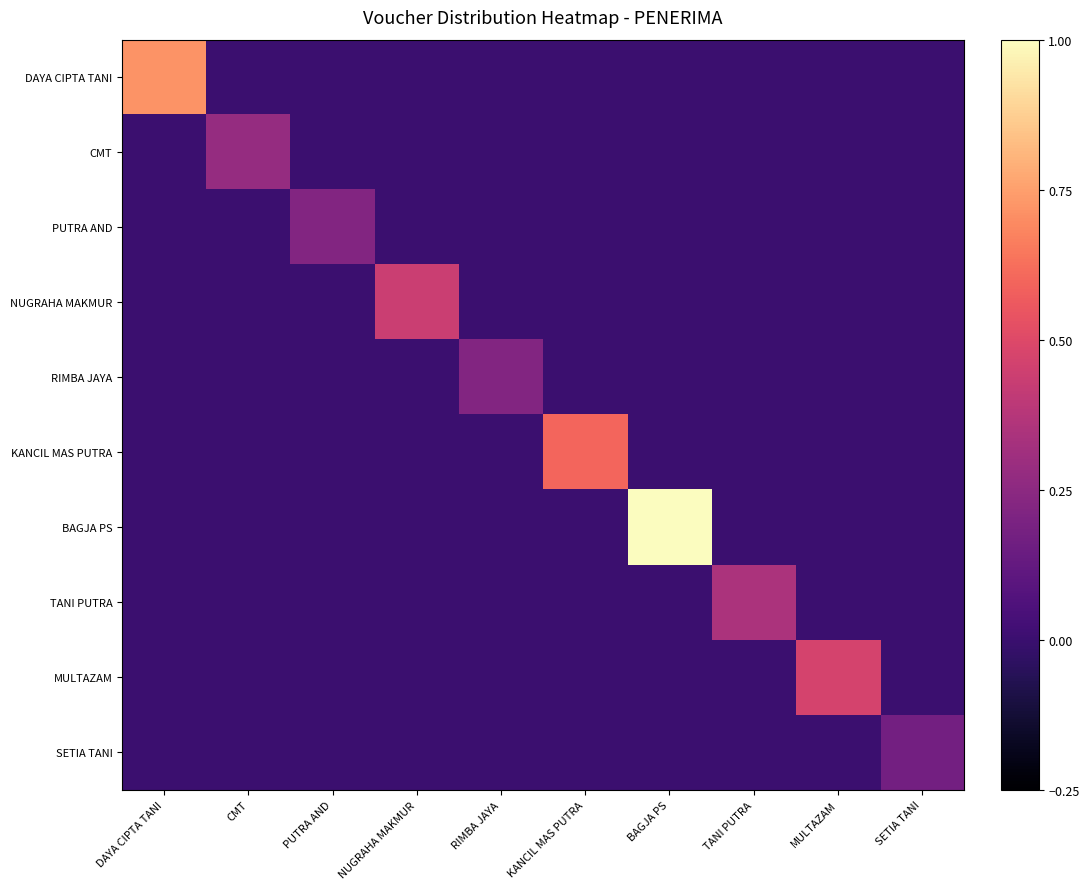

Reading right to left, extract all data points from this chart.

DAYA CIPTA TANI: SETIA TANI=0.0	MULTAZAM=0.0	TANI PUTRA=0.0	BAGJA PS=0.0	KANCIL MAS PUTRA=0.0	RIMBA JAYA=0.0	NUGRAHA MAKMUR=0.0	PUTRA AND=0.0	CMT=0.0	DAYA CIPTA TANI=0.7
CMT: SETIA TANI=0.0	MULTAZAM=0.0	TANI PUTRA=0.0	BAGJA PS=0.0	KANCIL MAS PUTRA=0.0	RIMBA JAYA=0.0	NUGRAHA MAKMUR=0.0	PUTRA AND=0.0	CMT=0.3	DAYA CIPTA TANI=0.0
PUTRA AND: SETIA TANI=0.0	MULTAZAM=0.0	TANI PUTRA=0.0	BAGJA PS=0.0	KANCIL MAS PUTRA=0.0	RIMBA JAYA=0.0	NUGRAHA MAKMUR=0.0	PUTRA AND=0.2	CMT=0.0	DAYA CIPTA TANI=0.0
NUGRAHA MAKMUR: SETIA TANI=0.0	MULTAZAM=0.0	TANI PUTRA=0.0	BAGJA PS=0.0	KANCIL MAS PUTRA=0.0	RIMBA JAYA=0.0	NUGRAHA MAKMUR=0.4	PUTRA AND=0.0	CMT=0.0	DAYA CIPTA TANI=0.0
RIMBA JAYA: SETIA TANI=0.0	MULTAZAM=0.0	TANI PUTRA=0.0	BAGJA PS=0.0	KANCIL MAS PUTRA=0.0	RIMBA JAYA=0.2	NUGRAHA MAKMUR=0.0	PUTRA AND=0.0	CMT=0.0	DAYA CIPTA TANI=0.0
KANCIL MAS PUTRA: SETIA TANI=0.0	MULTAZAM=0.0	TANI PUTRA=0.0	BAGJA PS=0.0	KANCIL MAS PUTRA=0.6	RIMBA JAYA=0.0	NUGRAHA MAKMUR=0.0	PUTRA AND=0.0	CMT=0.0	DAYA CIPTA TANI=0.0
BAGJA PS: SETIA TANI=0.0	MULTAZAM=0.0	TANI PUTRA=0.0	BAGJA PS=1.0	KANCIL MAS PUTRA=0.0	RIMBA JAYA=0.0	NUGRAHA MAKMUR=0.0	PUTRA AND=0.0	CMT=0.0	DAYA CIPTA TANI=0.0
TANI PUTRA: SETIA TANI=0.0	MULTAZAM=0.0	TANI PUTRA=0.3	BAGJA PS=0.0	KANCIL MAS PUTRA=0.0	RIMBA JAYA=0.0	NUGRAHA MAKMUR=0.0	PUTRA AND=0.0	CMT=0.0	DAYA CIPTA TANI=0.0
MULTAZAM: SETIA TANI=0.0	MULTAZAM=0.5	TANI PUTRA=0.0	BAGJA PS=0.0	KANCIL MAS PUTRA=0.0	RIMBA JAYA=0.0	NUGRAHA MAKMUR=0.0	PUTRA AND=0.0	CMT=0.0	DAYA CIPTA TANI=0.0
SETIA TANI: SETIA TANI=0.2	MULTAZAM=0.0	TANI PUTRA=0.0	BAGJA PS=0.0	KANCIL MAS PUTRA=0.0	RIMBA JAYA=0.0	NUGRAHA MAKMUR=0.0	PUTRA AND=0.0	CMT=0.0	DAYA CIPTA TANI=0.0